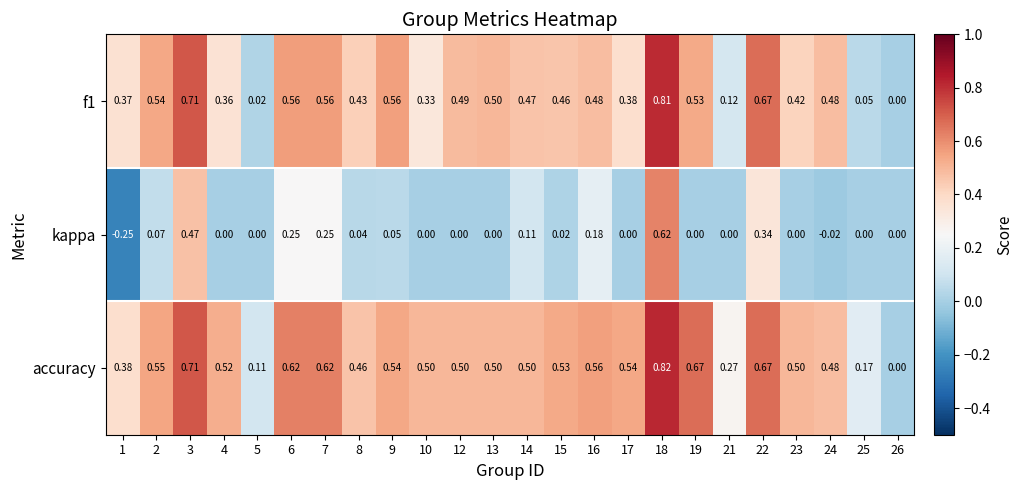

At which category is the sum across all series the highest?

18